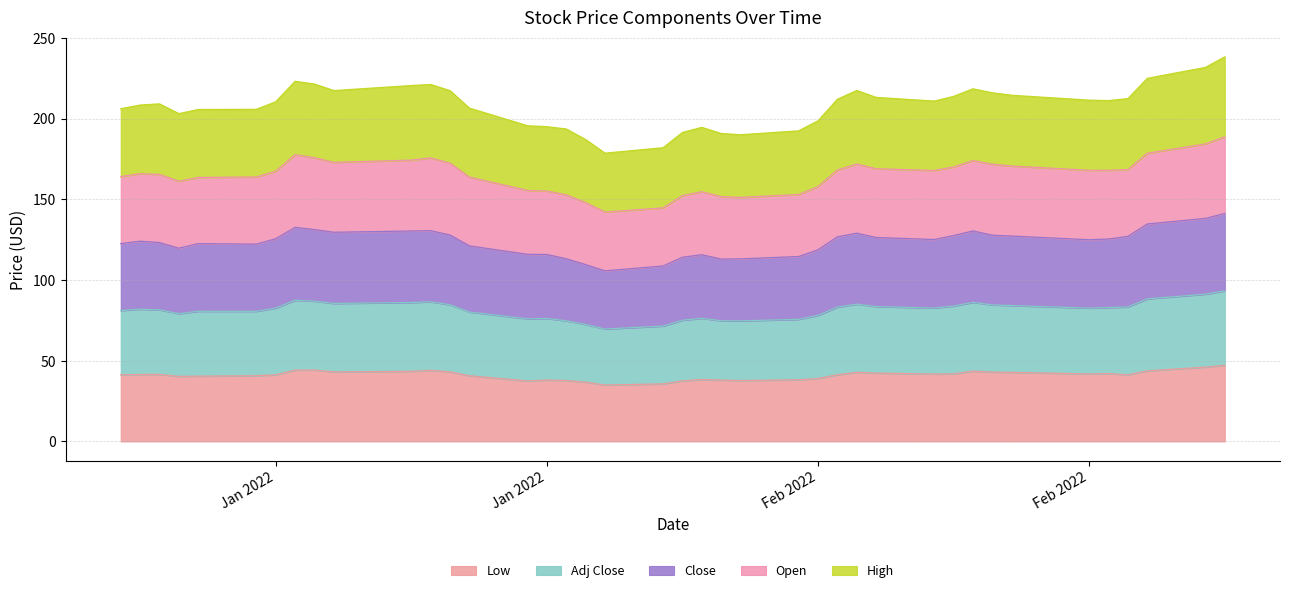

Is it true that Open equals 38.2 at 2022-02-07?

True